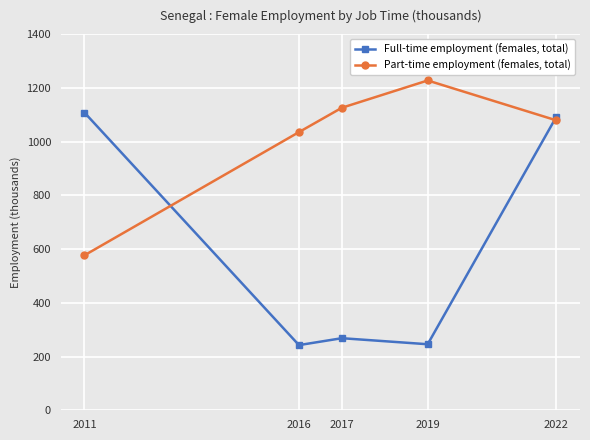

The Part-time employment (females, total) series shows 210.7 at 2011. True or false?

False